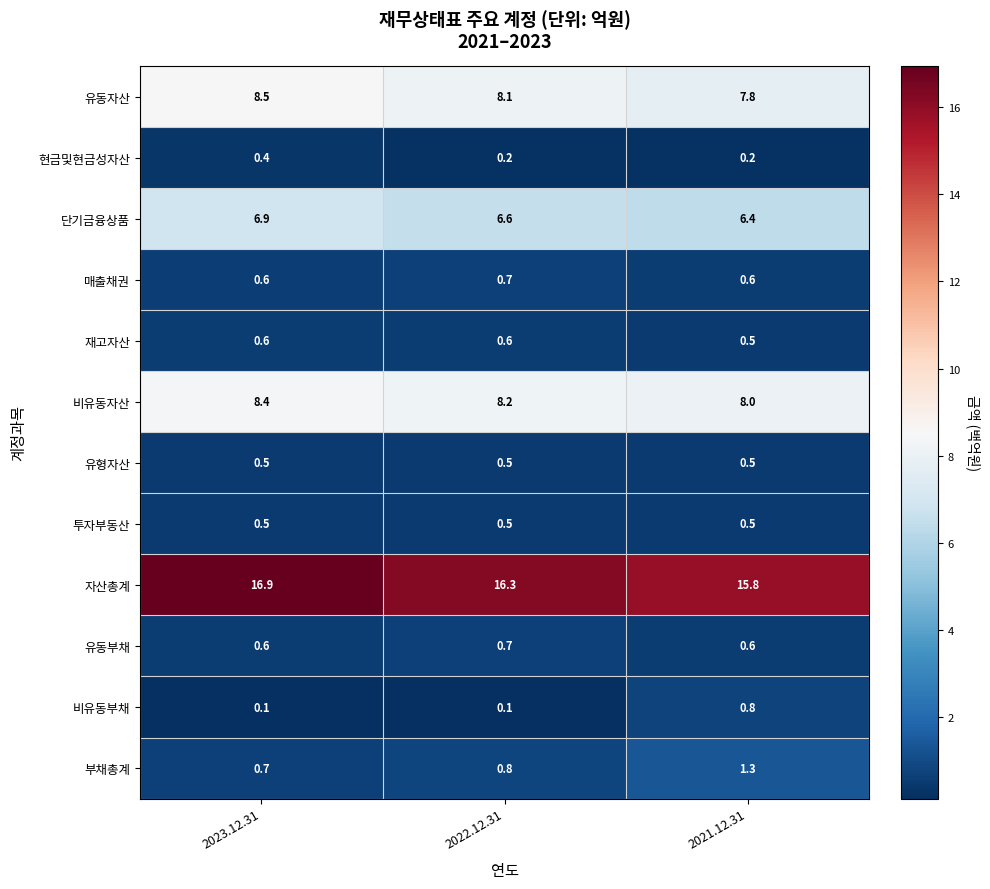

The 유동부채 series shows 1.1 at 2023.12.31. True or false?

False